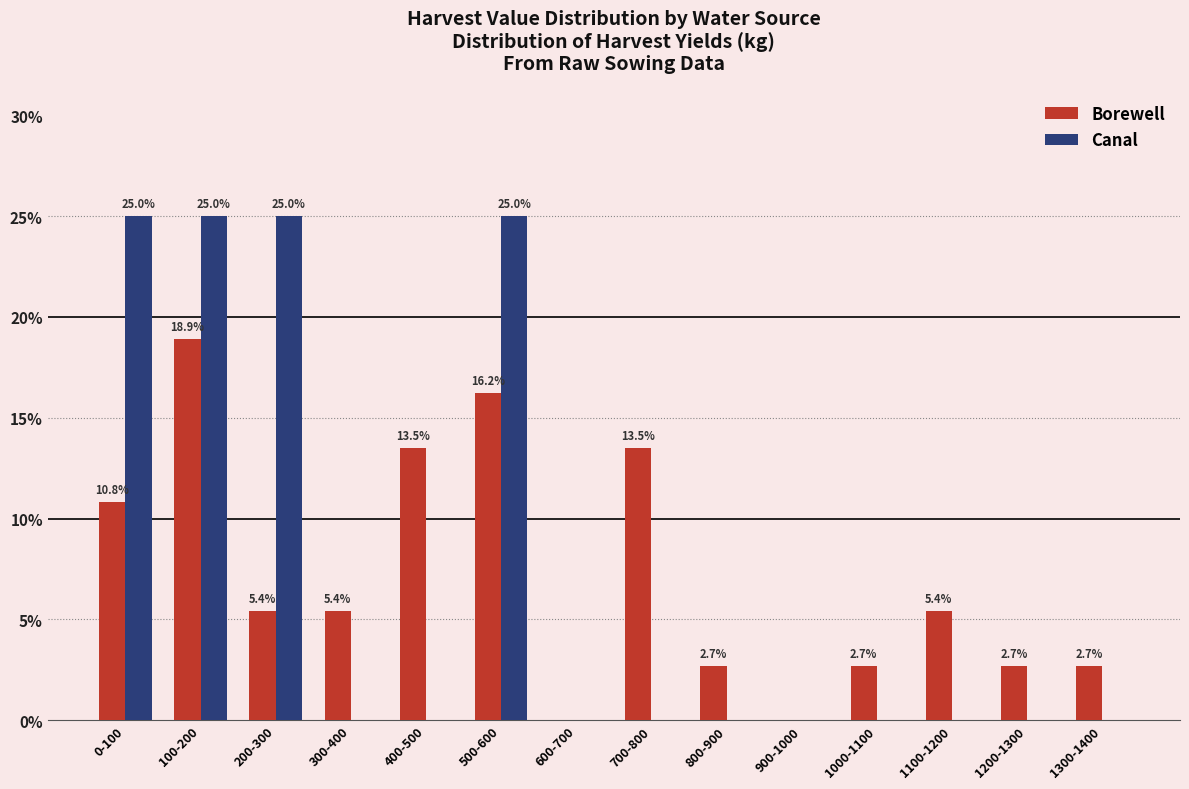

Reading left to right, what are all the values shown in this chart?

Borewell: 0-100=10.8	100-200=18.9	200-300=5.4	300-400=5.4	400-500=13.5	500-600=16.2	600-700=0.0	700-800=13.5	800-900=2.7	900-1000=0.0	1000-1100=2.7	1100-1200=5.4	1200-1300=2.7	1300-1400=2.7
Canal: 0-100=25.0	100-200=25.0	200-300=25.0	300-400=0.0	400-500=0.0	500-600=25.0	600-700=0.0	700-800=0.0	800-900=0.0	900-1000=0.0	1000-1100=0.0	1100-1200=0.0	1200-1300=0.0	1300-1400=0.0